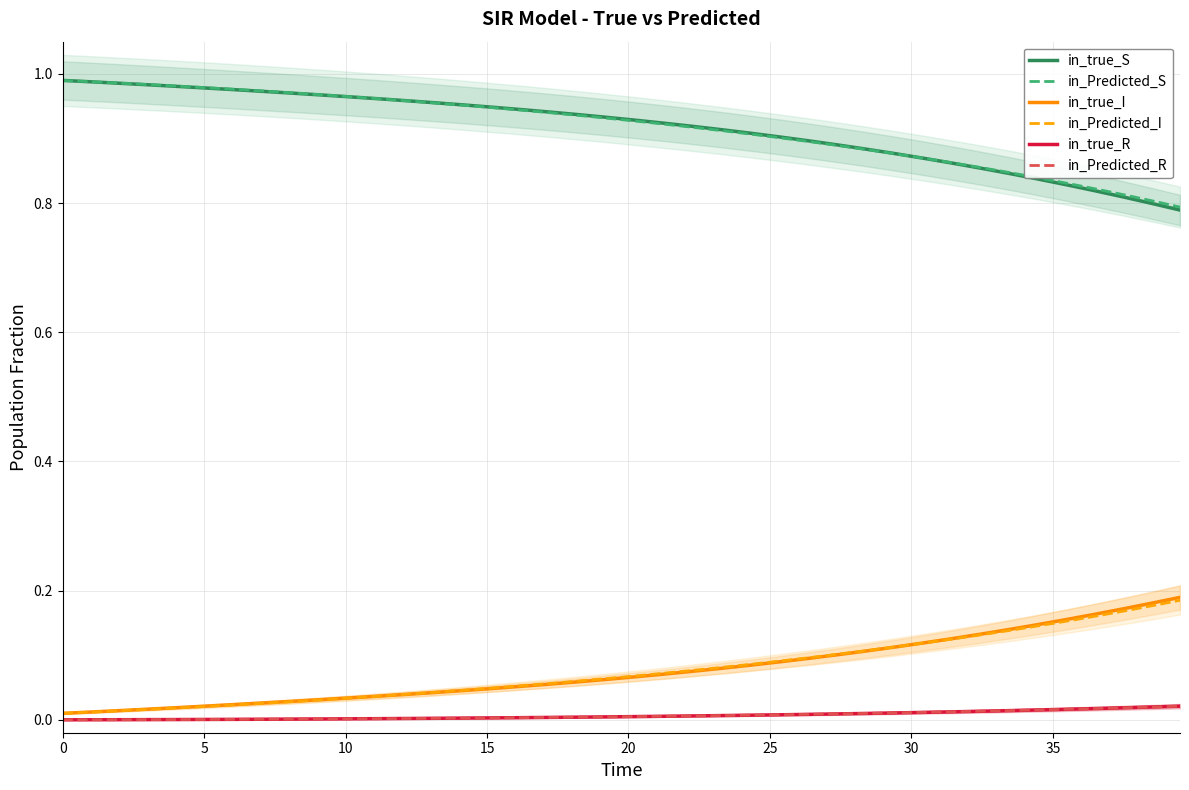

True or false: in_true_R and in_Predicted_S intersect in this chart.

False